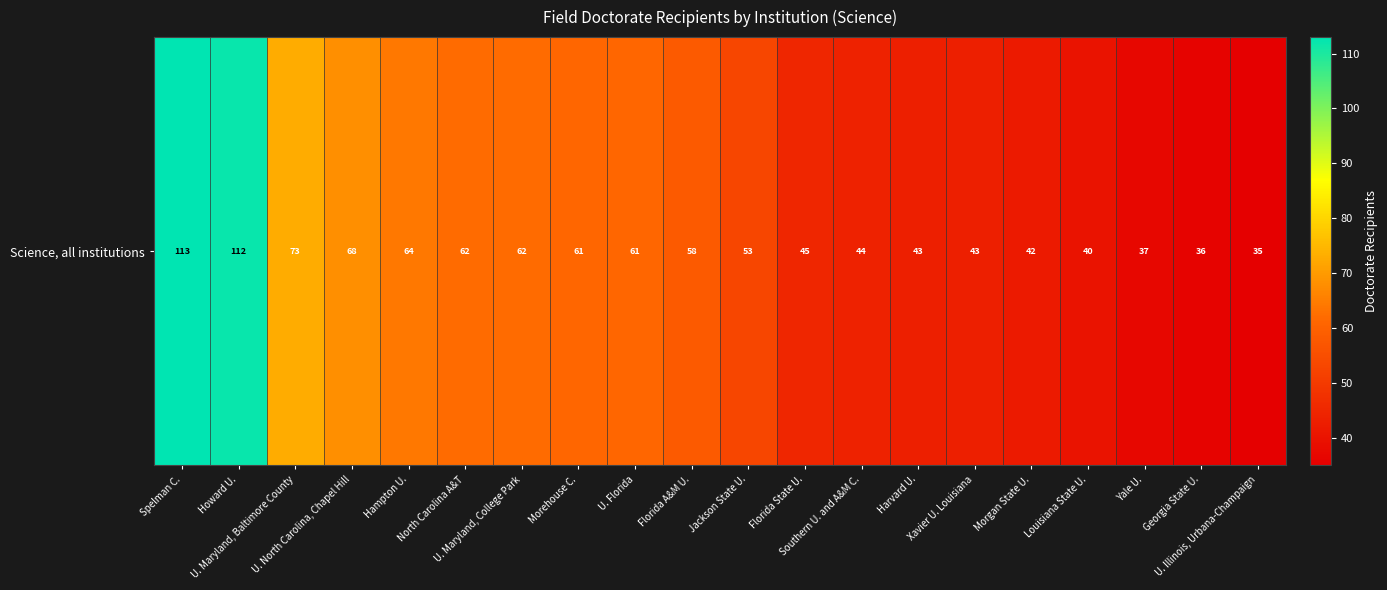

Between Southern U. and A&M C. and U. Florida, which is larger?

U. Florida